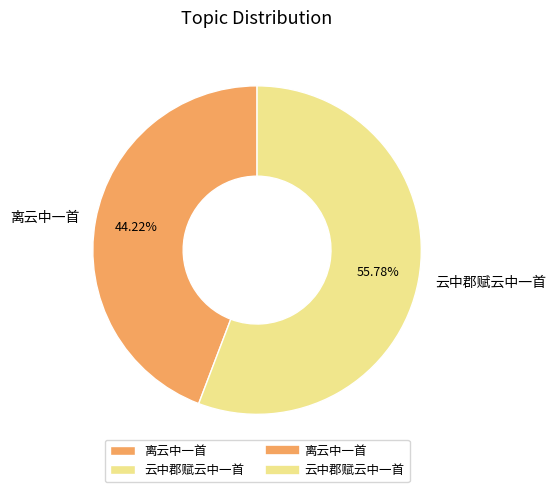

How many segments does this pie chart have?

2